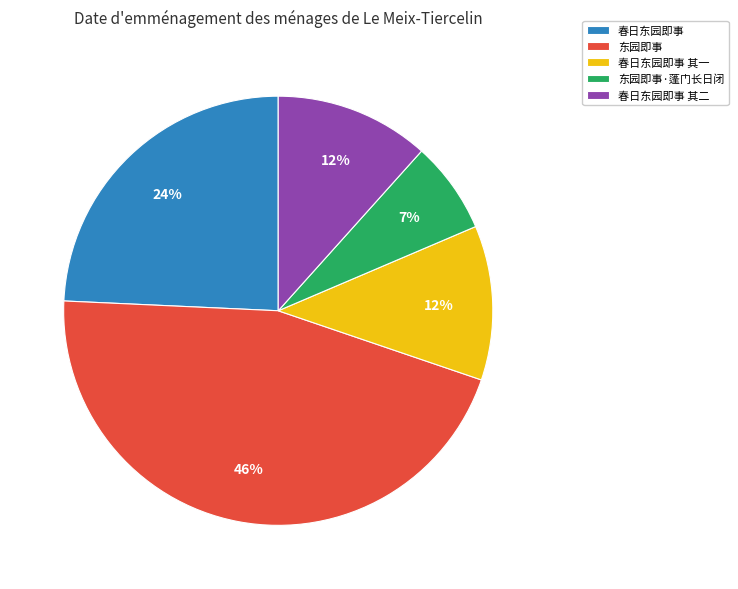

To the nearest percent, what is the average slice percentage?

20%